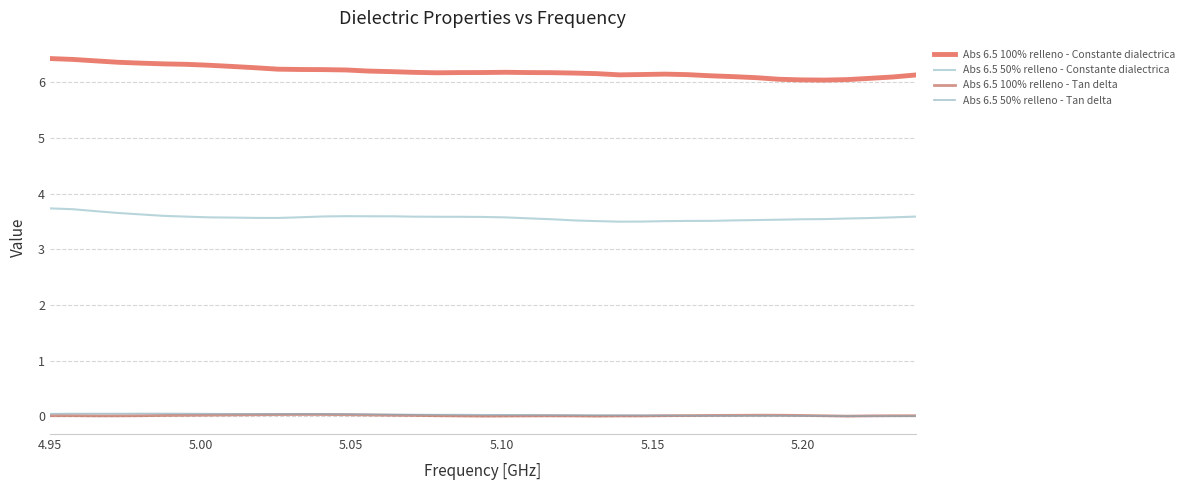

Does the chart display data point markers on the line(s)?

No